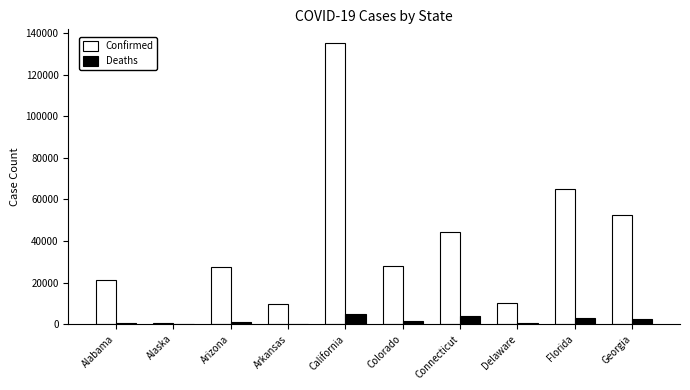

Which series changed the most between Colorado and Georgia?

Confirmed